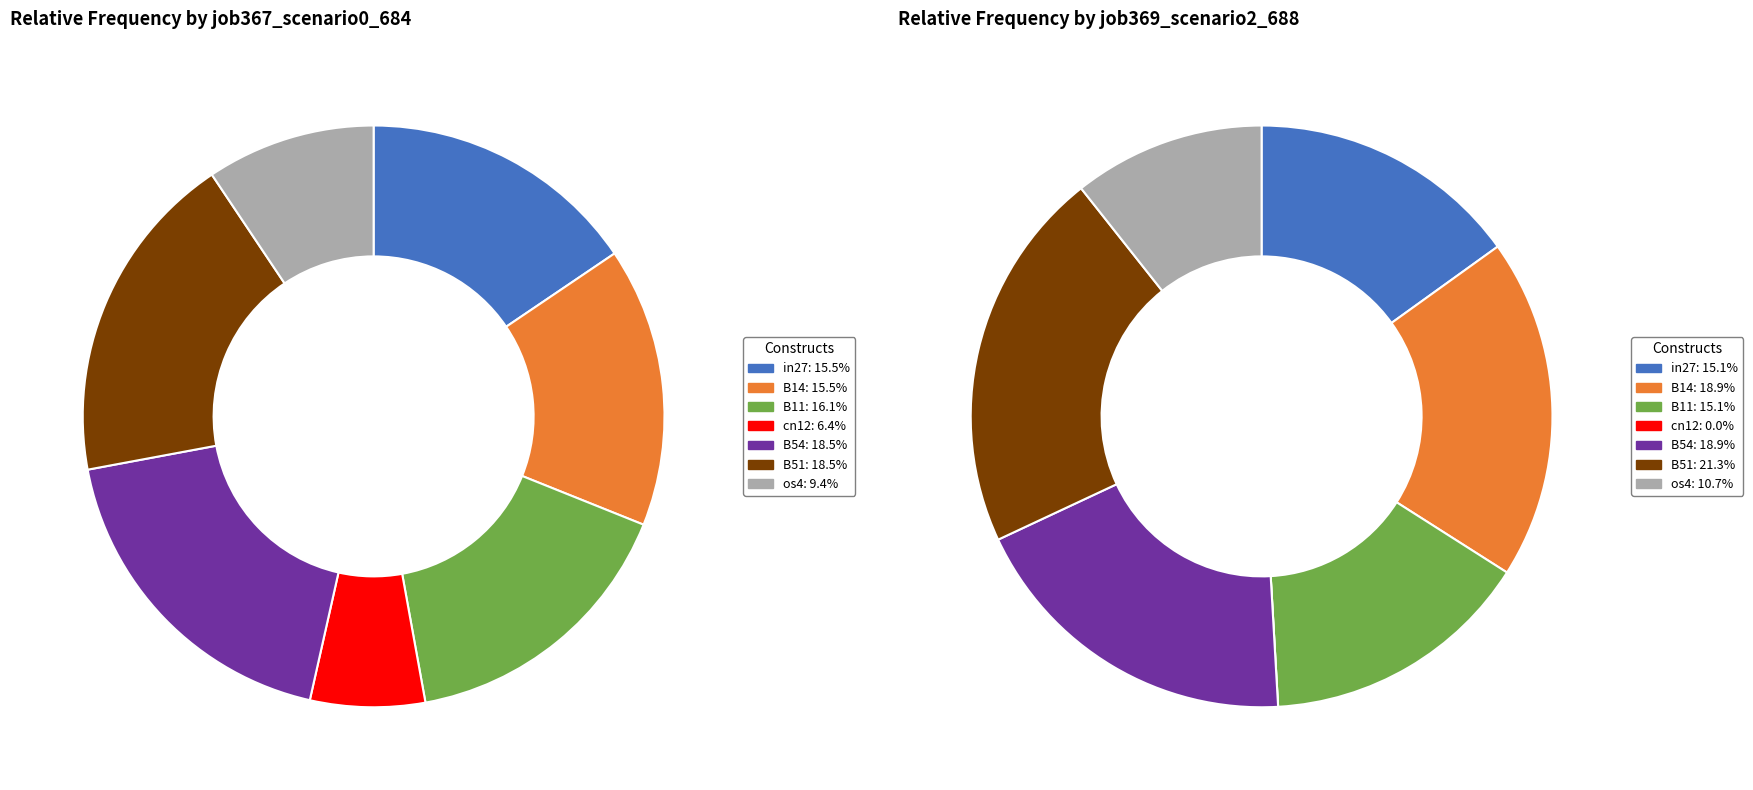

To the nearest percent, what is the combined percentage of B51 and in27?

36%